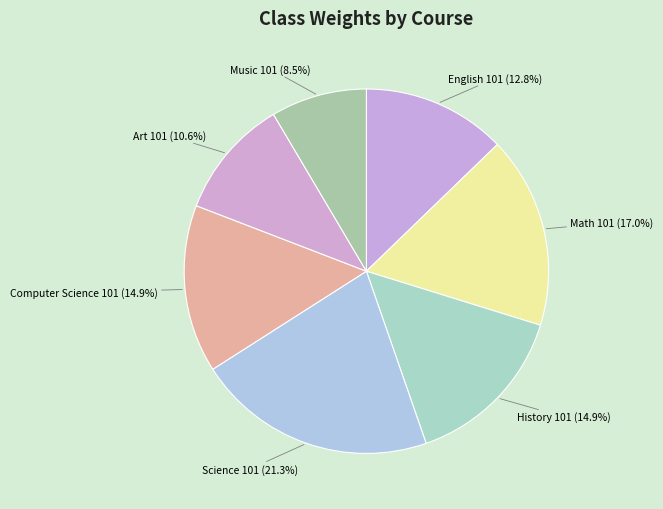

Is there any slice that represents more than half of the pie?

No